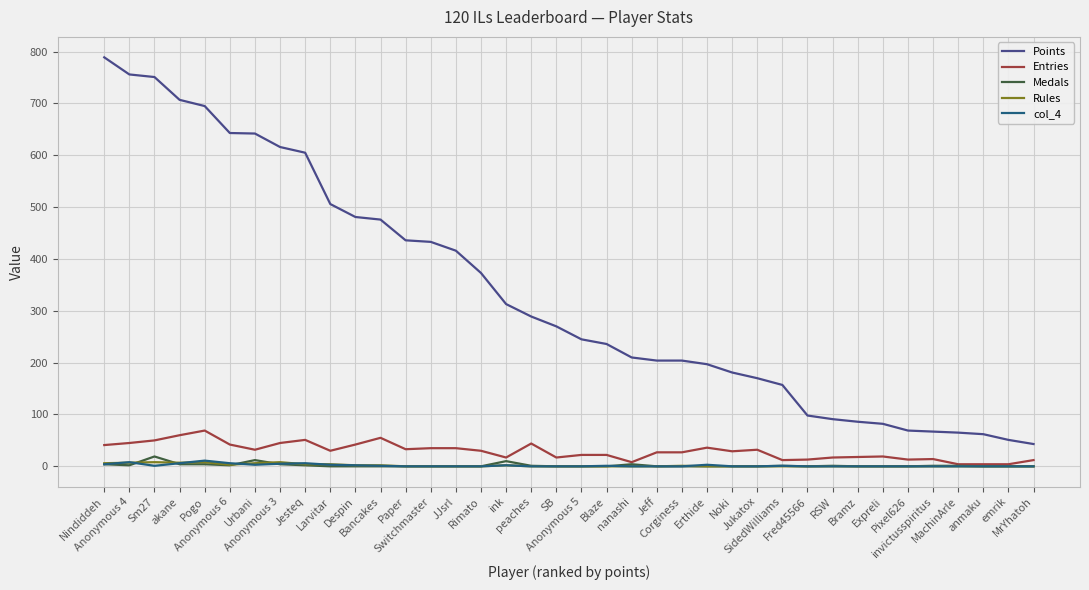

True or false: Medals and Points cross at least once.

False